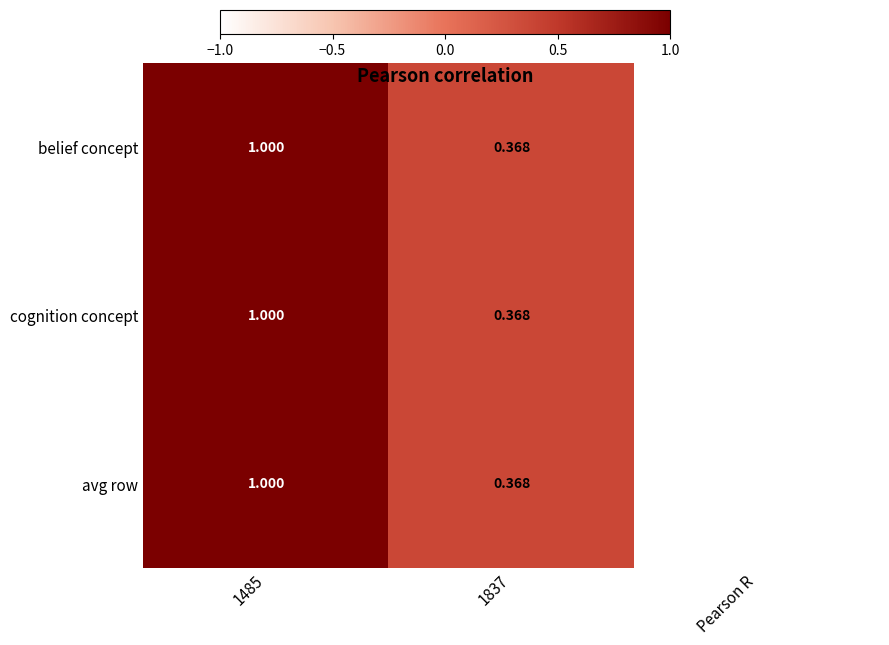

Which category has the lowest value in the belief concept series?

Pearson R